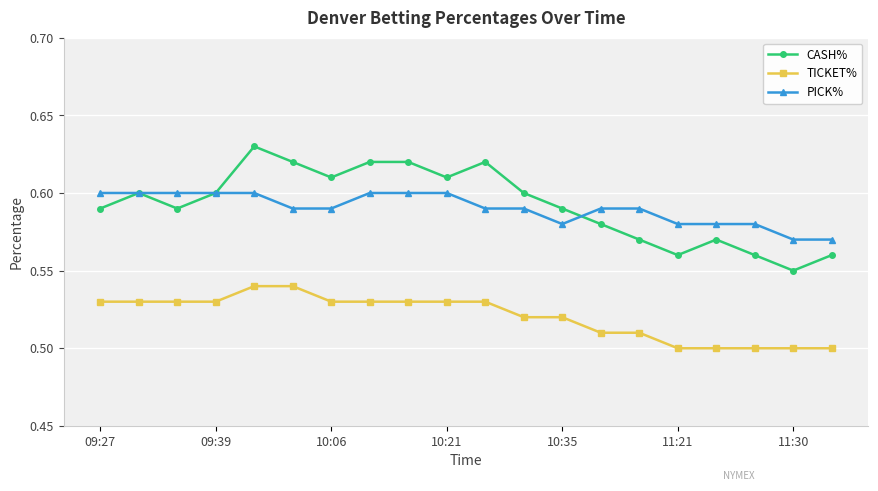

Rank the series by their maximum value, from highest to lowest.

CASH%, PICK%, TICKET%